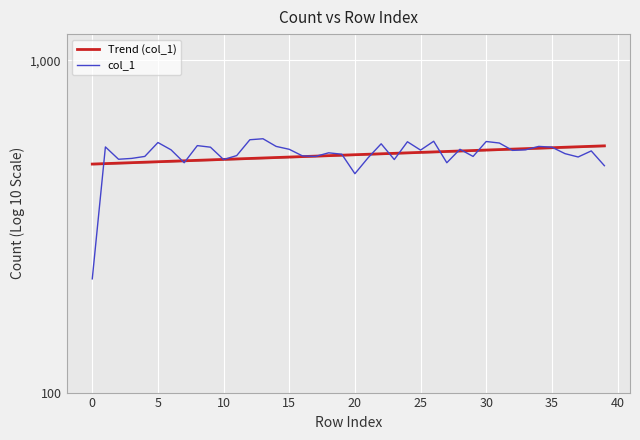

How many data points in Trend (col_1) are less than 520?

20